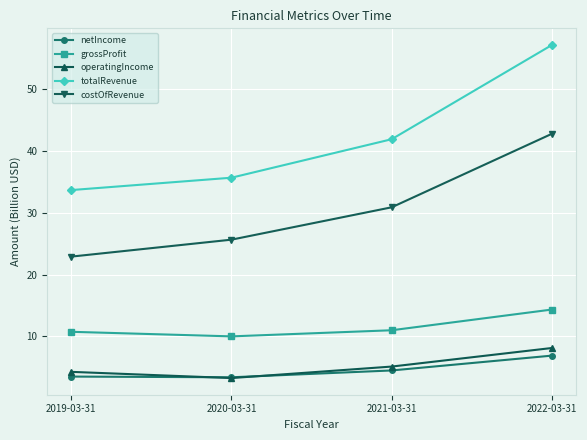

What is the label of the 1st point from the left?

2019-03-31